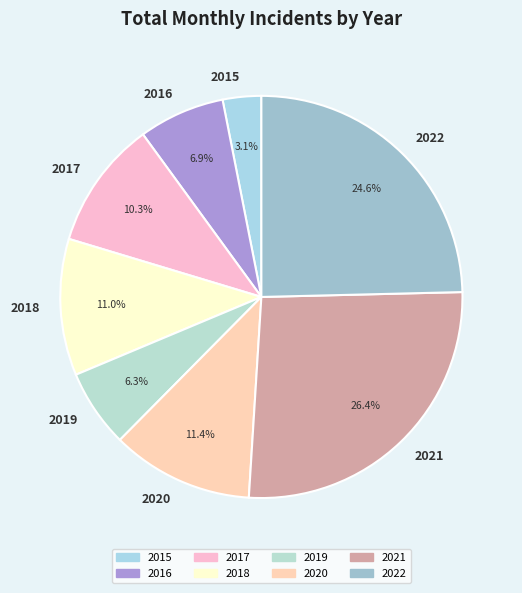

How much of the chart is everything except 2016?

93.1%